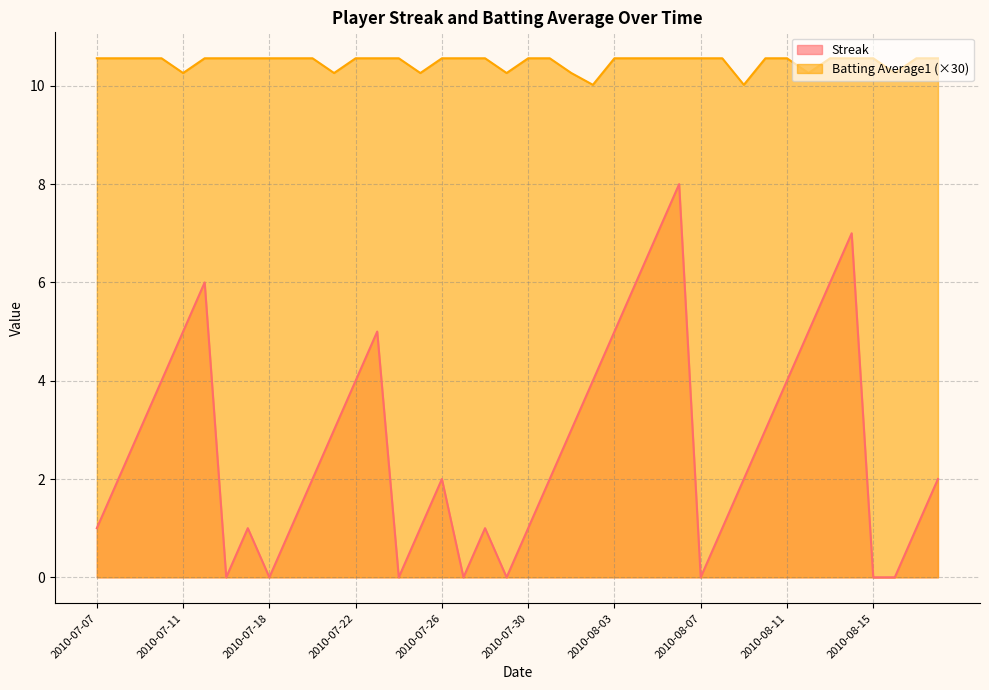

True or false: Streak and Batting Average1 cross at least once.

False